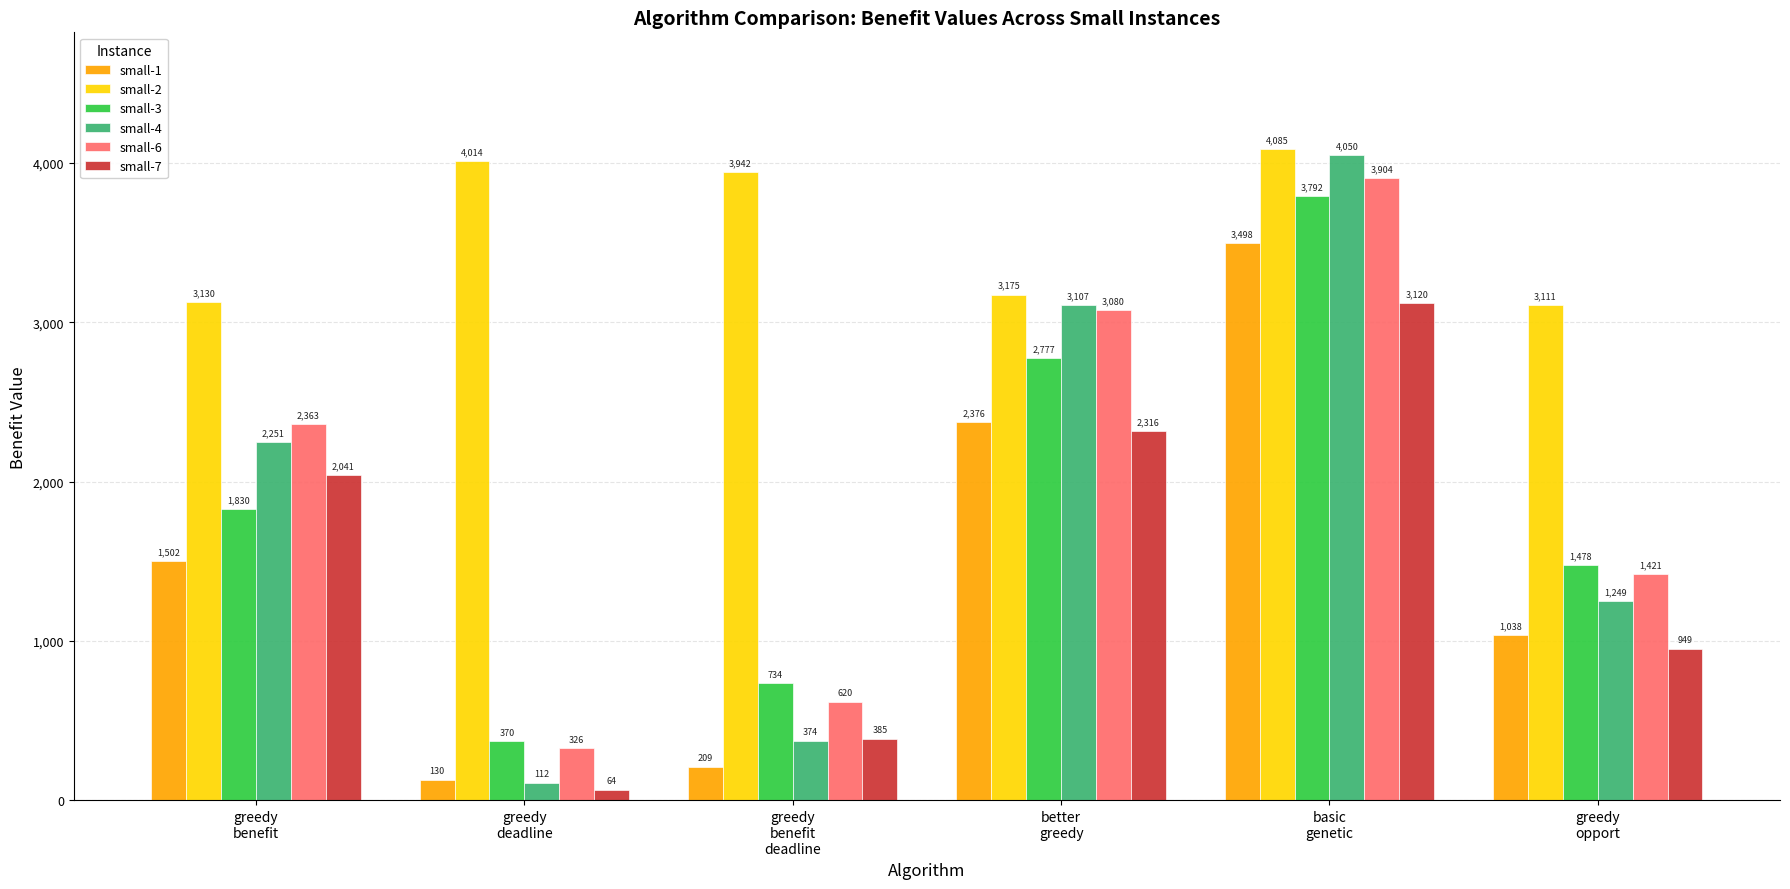

Is it true that small-6 equals 2098.8 at better
greedy?

False